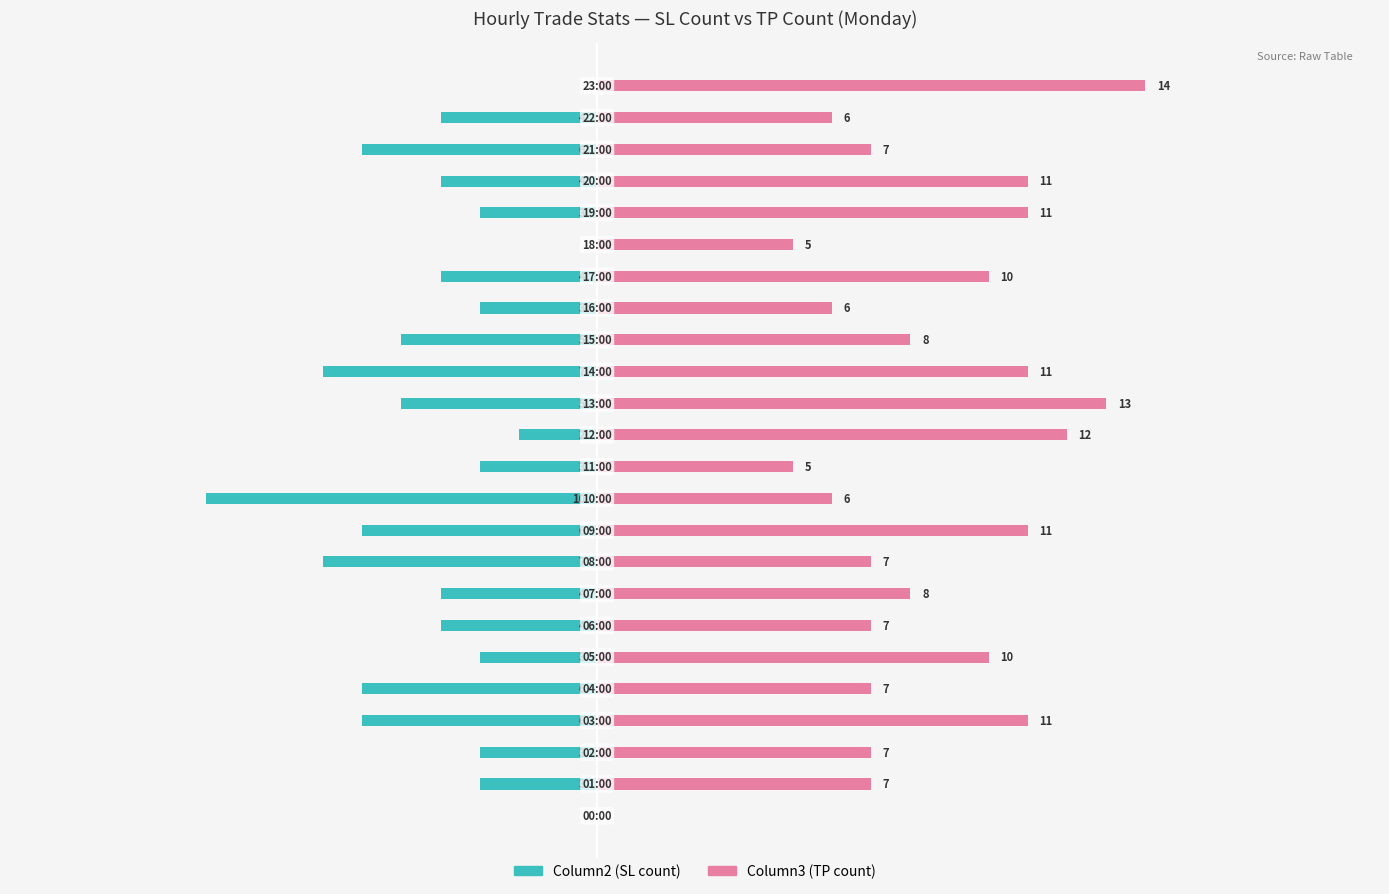

How many values in the Column3 (TP count) series exceed 8?

10